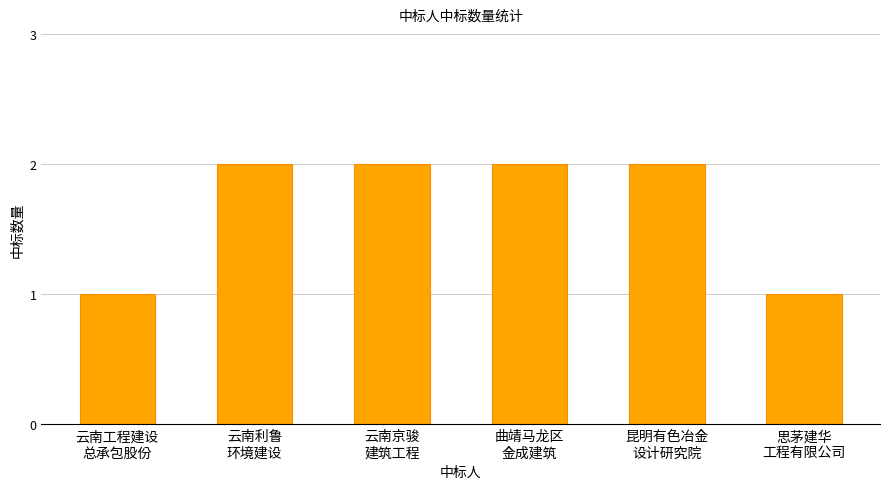

Approximately how many times larger is the value at 思茅建华
工程有限公司 compared to 云南工程建设
总承包股份?

1.0